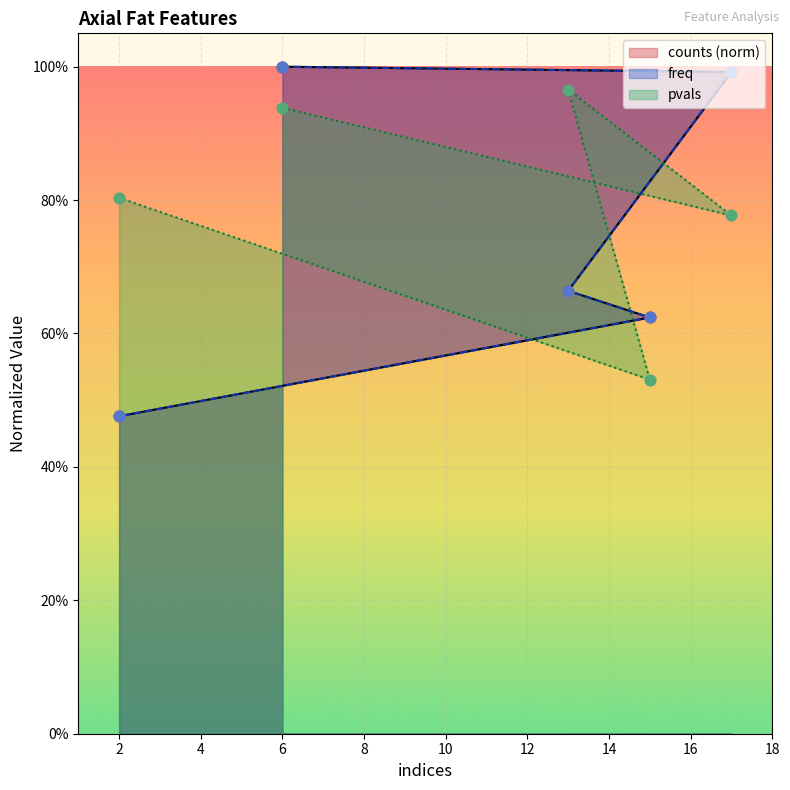

What are all the series names shown in the legend?

counts, freq, pvals